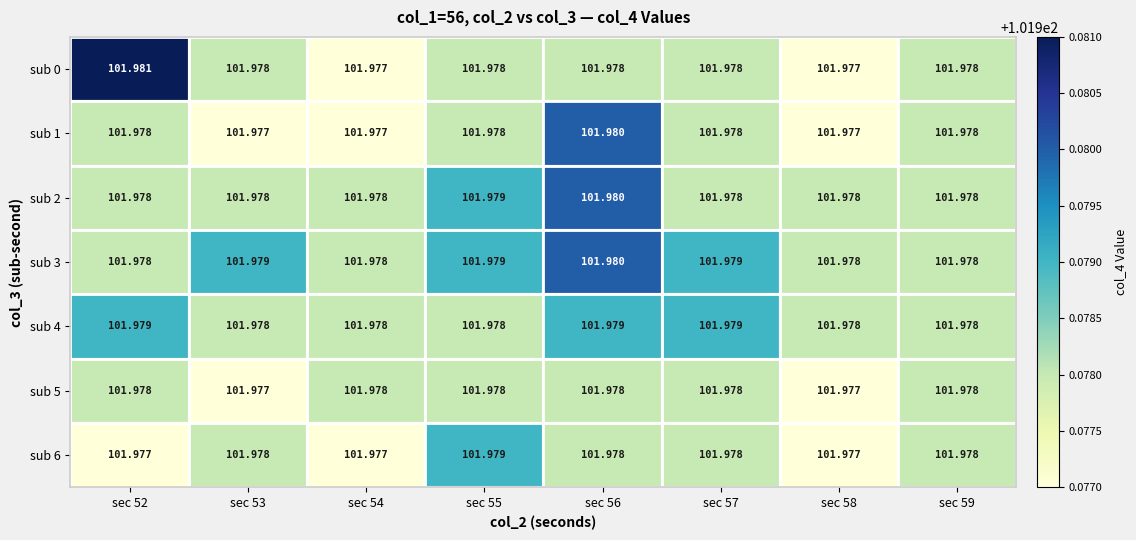

Is the value of sub 0 at sec 54 greater than the value of sub 3 at sec 57?

No